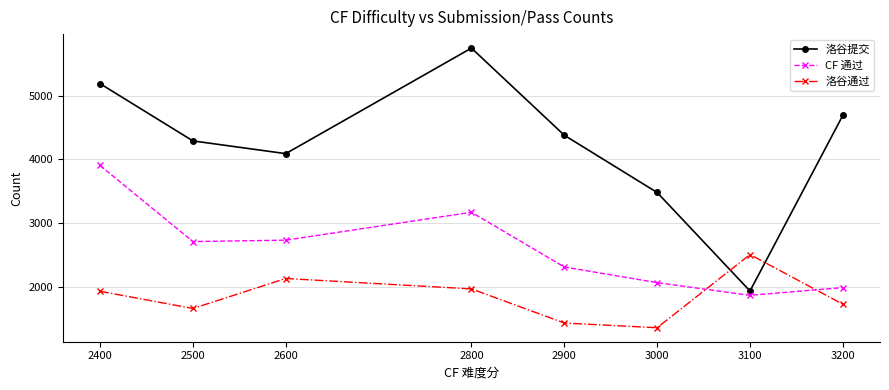

What is the difference between the maximum and minimum values in the CF 通过 series?

2040.4